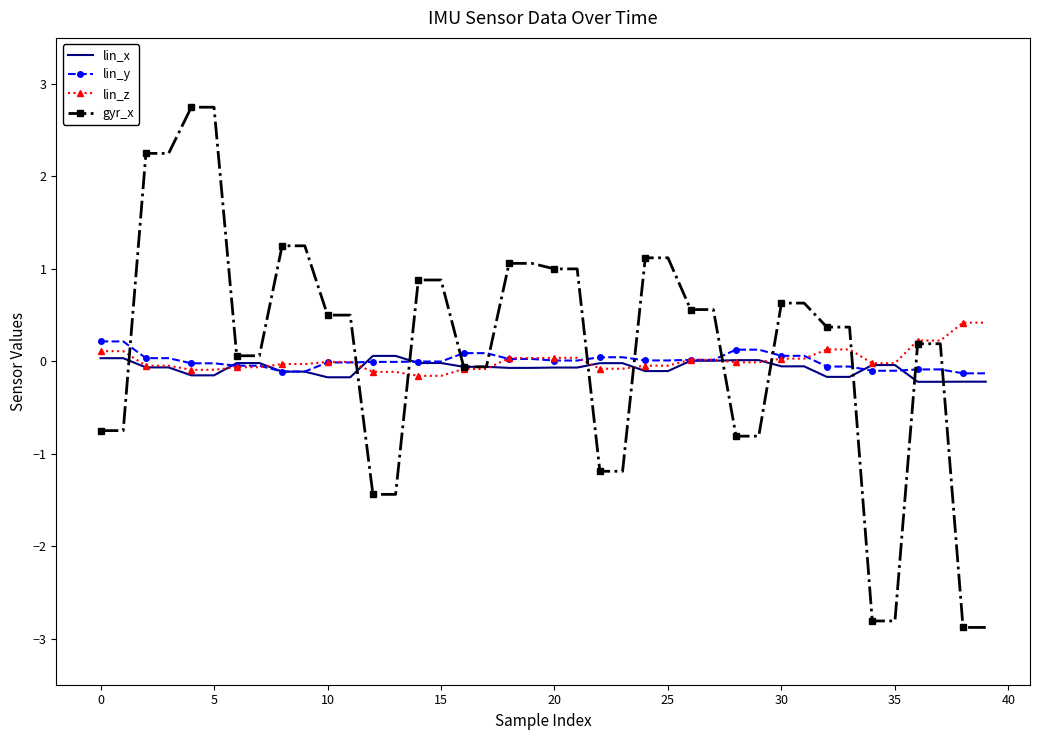

What are all the series names shown in the legend?

lin_x, lin_y, lin_z, gyr_x